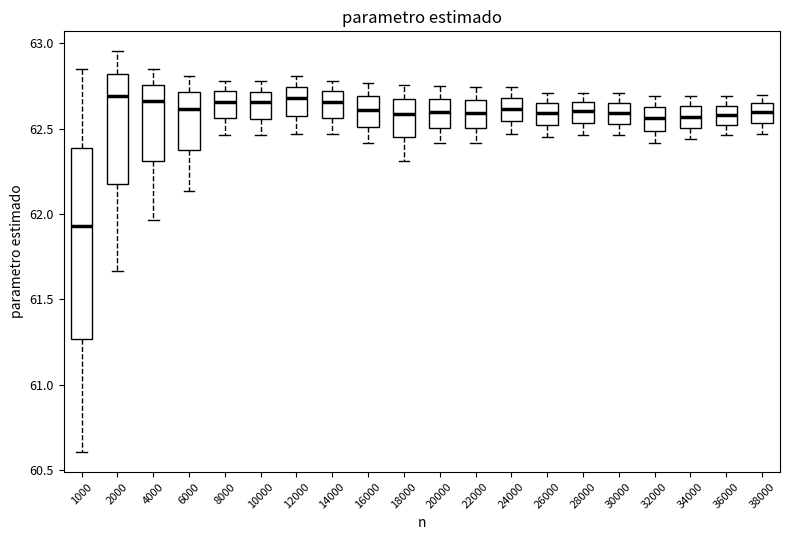

Comparing the boxes themselves (not the whiskers), which one is the tallest?

1000